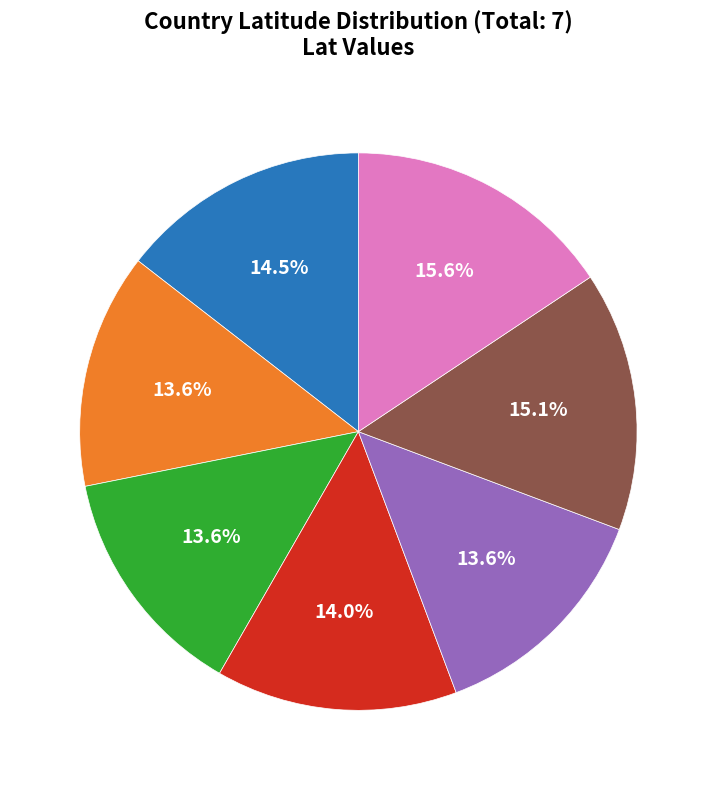

How many segments does this pie chart have?

7